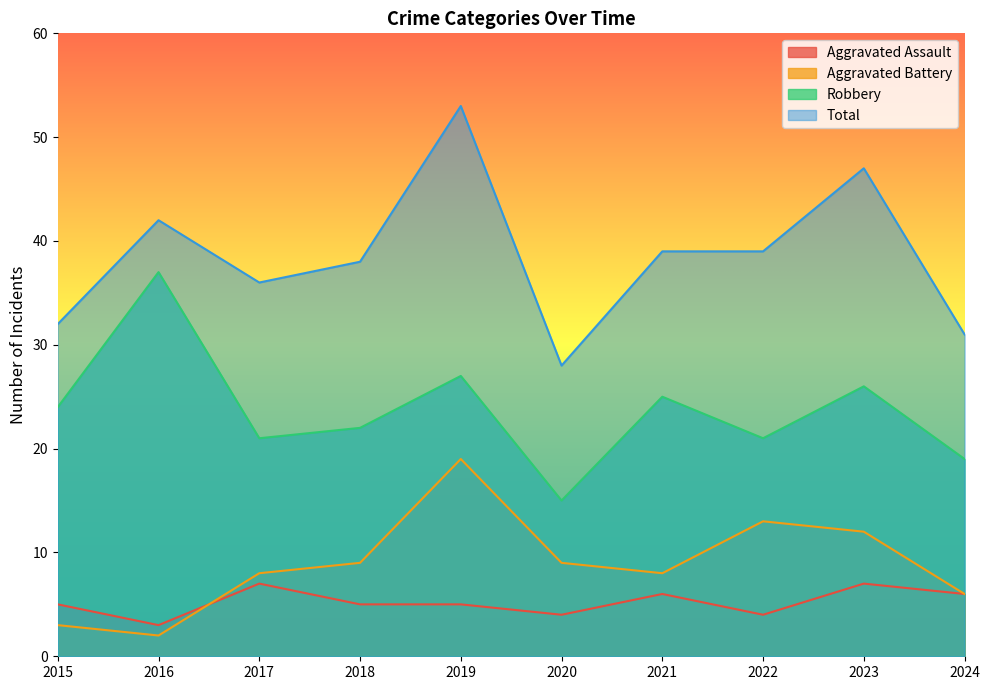

Rank the categories by Aggravated Battery value from lowest to highest.

2016, 2015, 2024, 2017, 2021, 2018, 2020, 2023, 2022, 2019